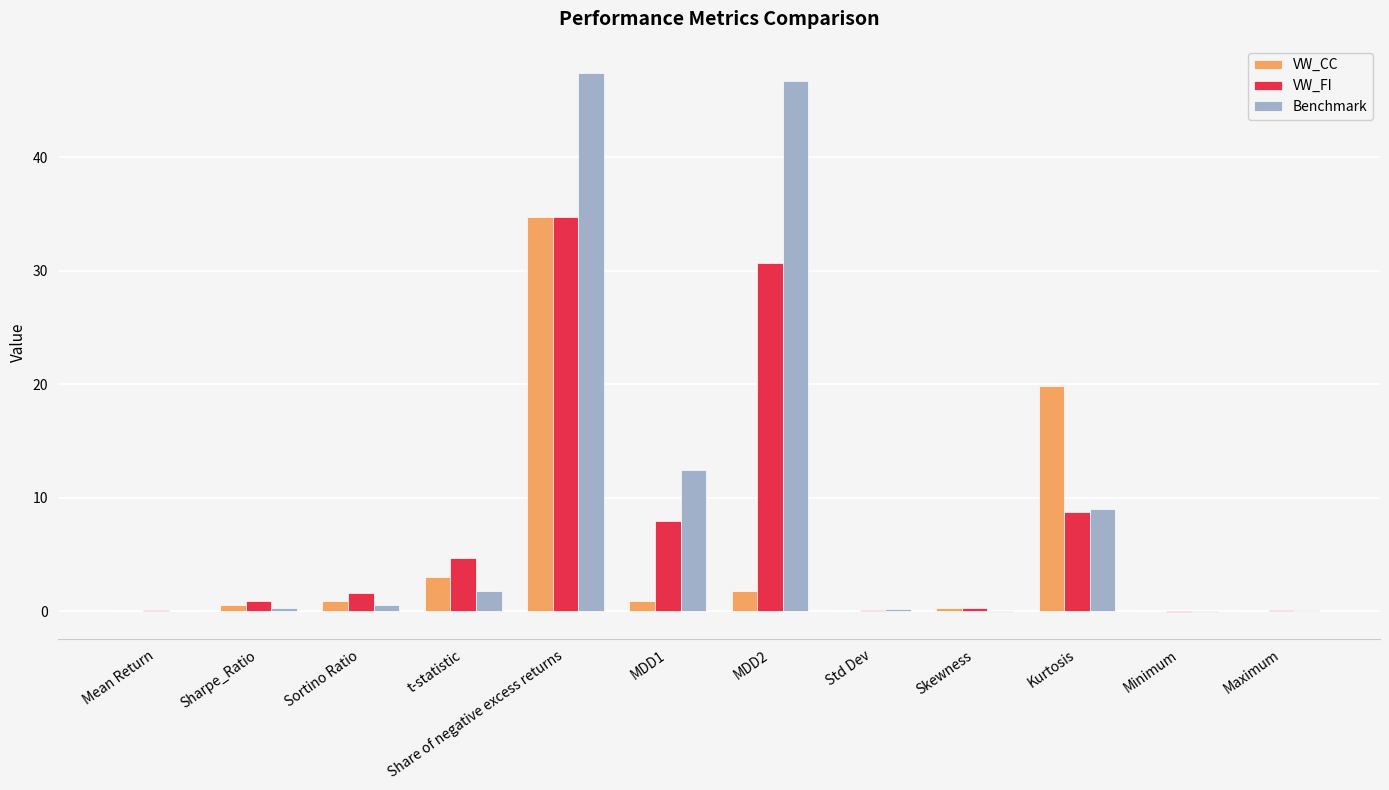

At which category is the sum across all series the highest?

Share of negative excess returns